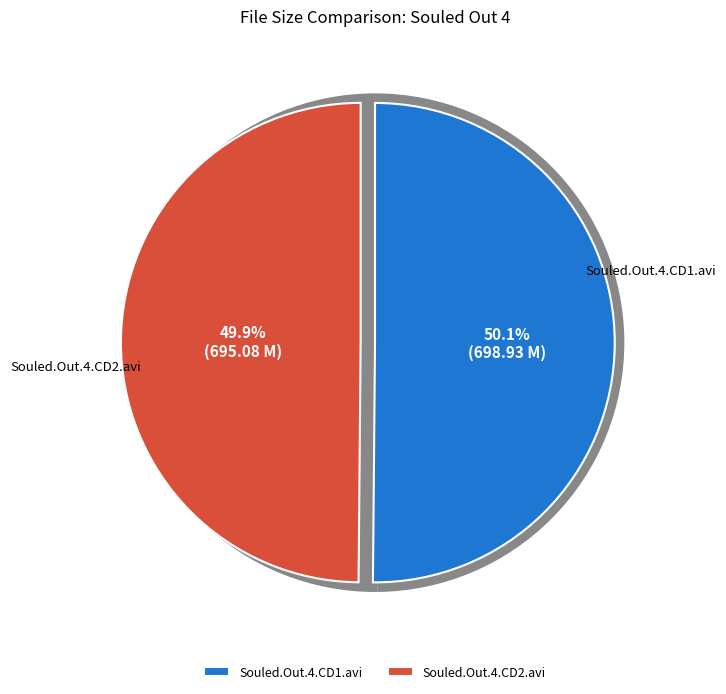

To the nearest percent, what is the combined percentage of Souled.Out.4.CD2.avi and Souled.Out.4.CD1.avi?

100%